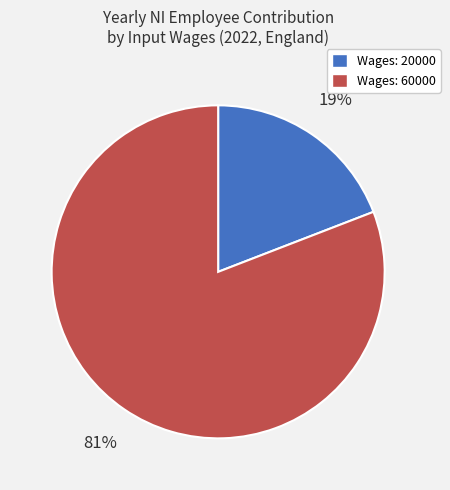

To the nearest percent, what is the difference between the largest and smallest slice percentages?

62%